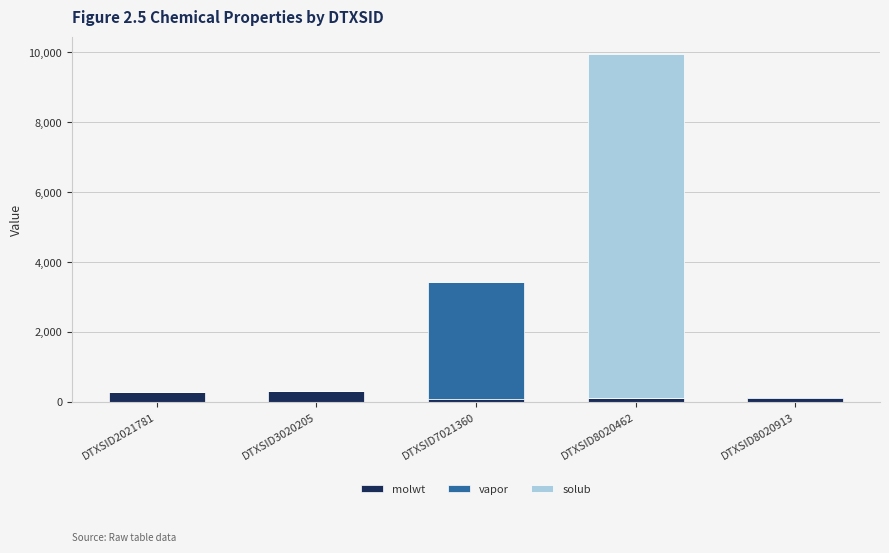

What is the highest value of the molwt series?

312.4